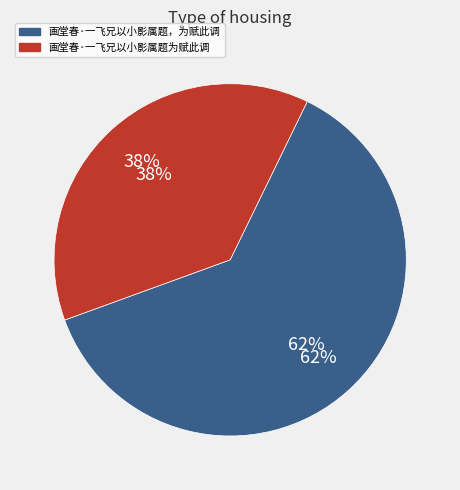

What is the change in value from 画堂春·一飞兄以小影属题，为赋此调 to 画堂春·一飞兄以小影属题为赋此调?

-159196